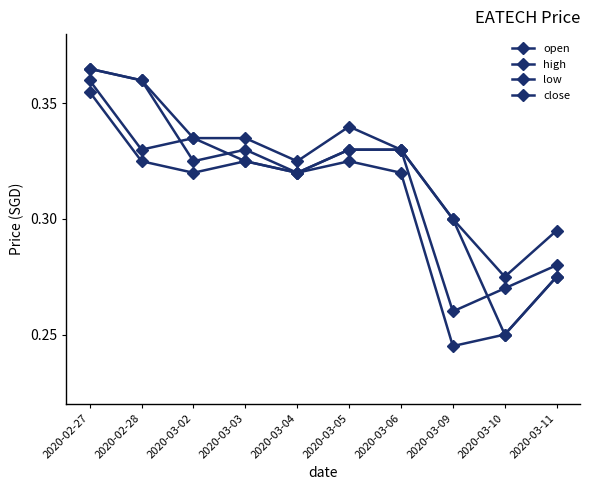

What is the maximum value for open?

0.4